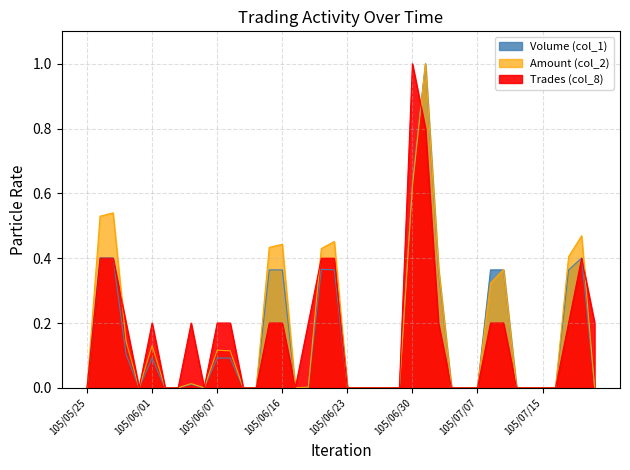

What is the label of the 1st point from the right?

105/07/21